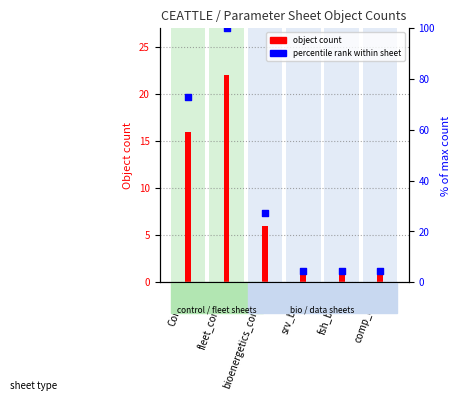

What is the total value across all series at srv_biom?

5.5